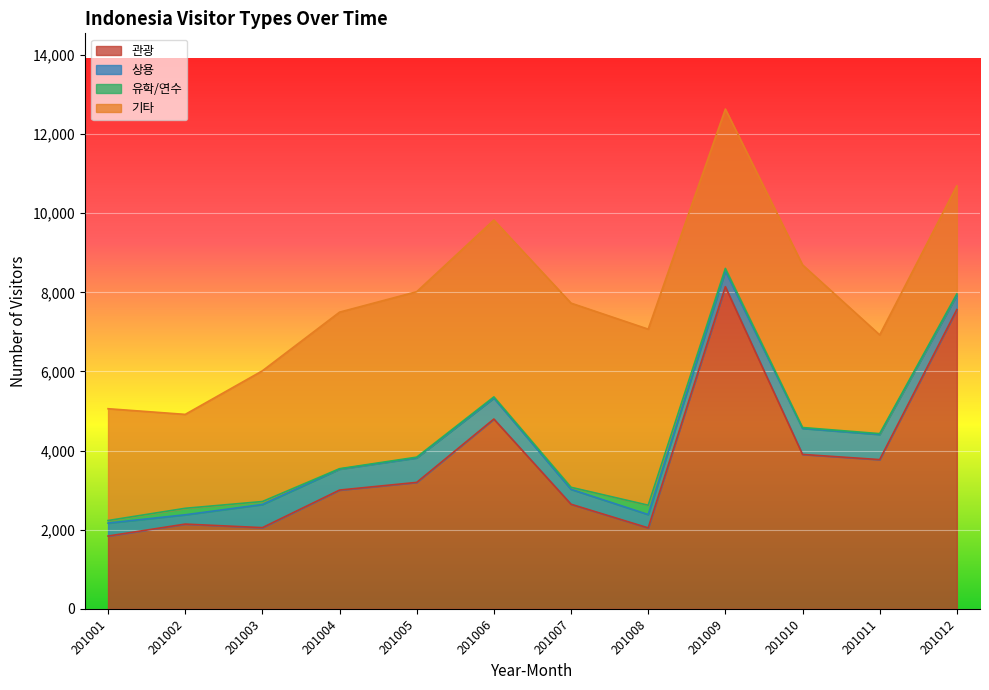

Reading left to right, what are all the values shown in this chart?

관광: 201001=1840	201002=2142	201003=2052	201004=3002	201005=3196	201006=4797	201007=2644	201008=2046	201009=8142	201010=3903	201011=3772	201012=7565
상용: 201001=327	201002=235	201003=585	201004=529	201005=619	201006=530	201007=377	201008=337	201009=397	201010=658	201011=636	201012=364
유학/연수: 201001=65	201002=164	201003=75	201004=11	201005=19	201006=30	201007=51	201008=236	201009=66	201010=22	201011=20	201012=30
기타: 201001=2826	201002=2374	201003=3304	201004=3957	201005=4182	201006=4470	201007=4655	201008=4450	201009=4028	201010=4111	201011=2496	201012=2732
계: 201001=5061	201002=4922	201003=6030	201004=7516	201005=8030	201006=9837	201007=7747	201008=7083	201009=12649	201010=8723	201011=6940	201012=10701